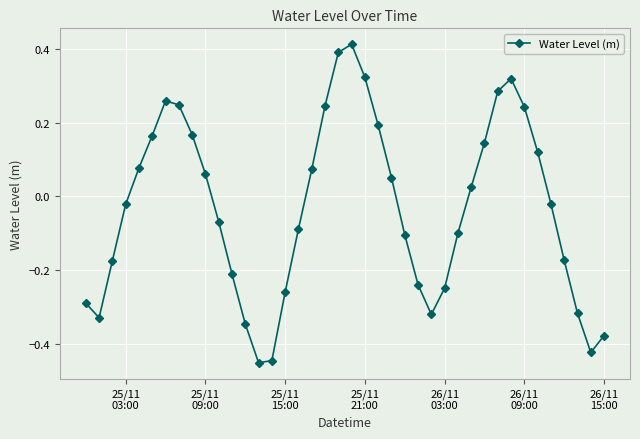

How many interior local valleys (lower than both neighbors) does the data have?

4